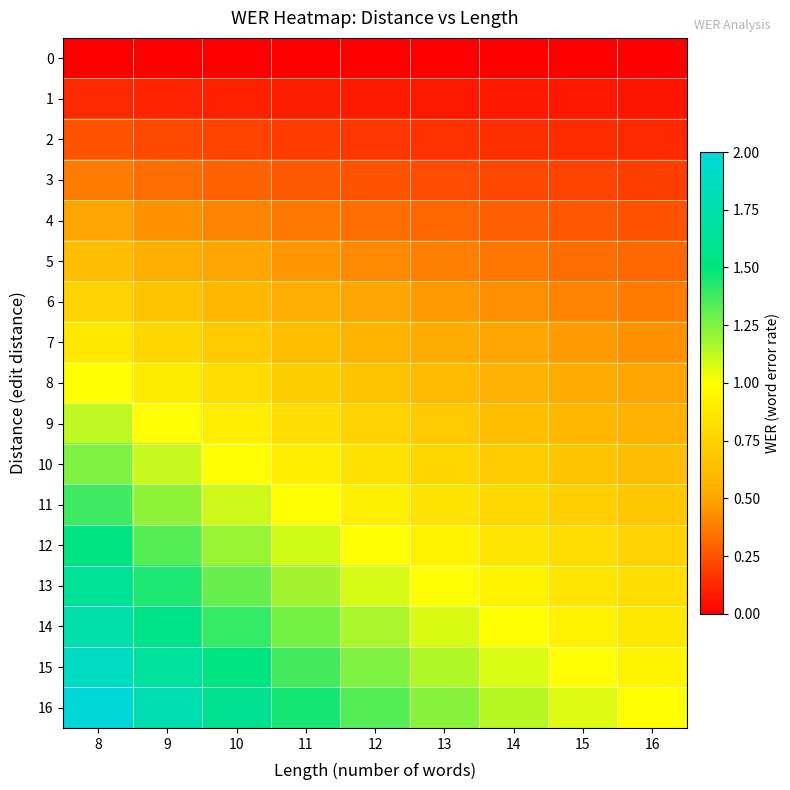

At how many categories does at least one series exceed 0?

9